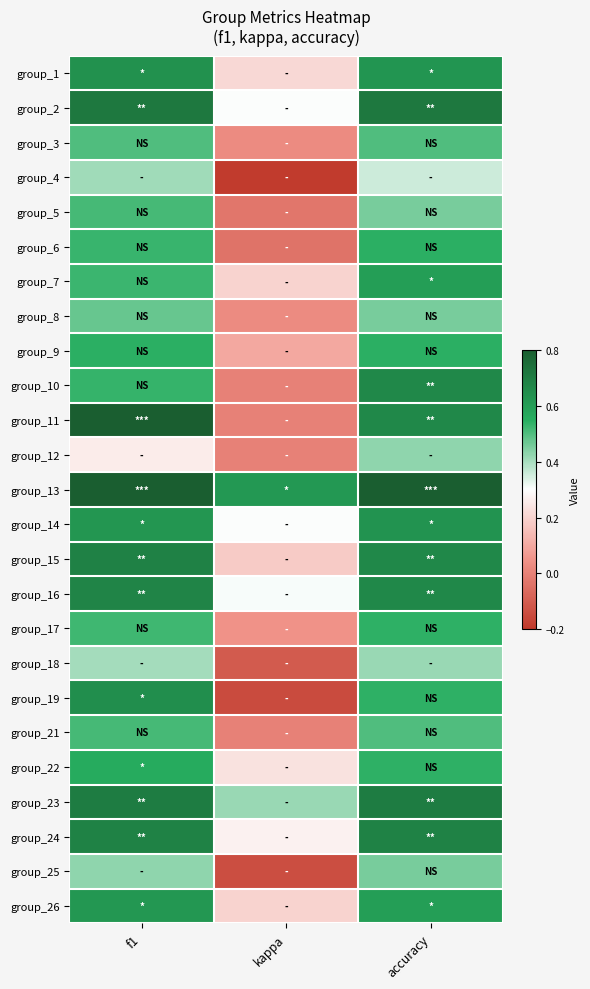

Which series changed the most between f1 and accuracy?

group_12